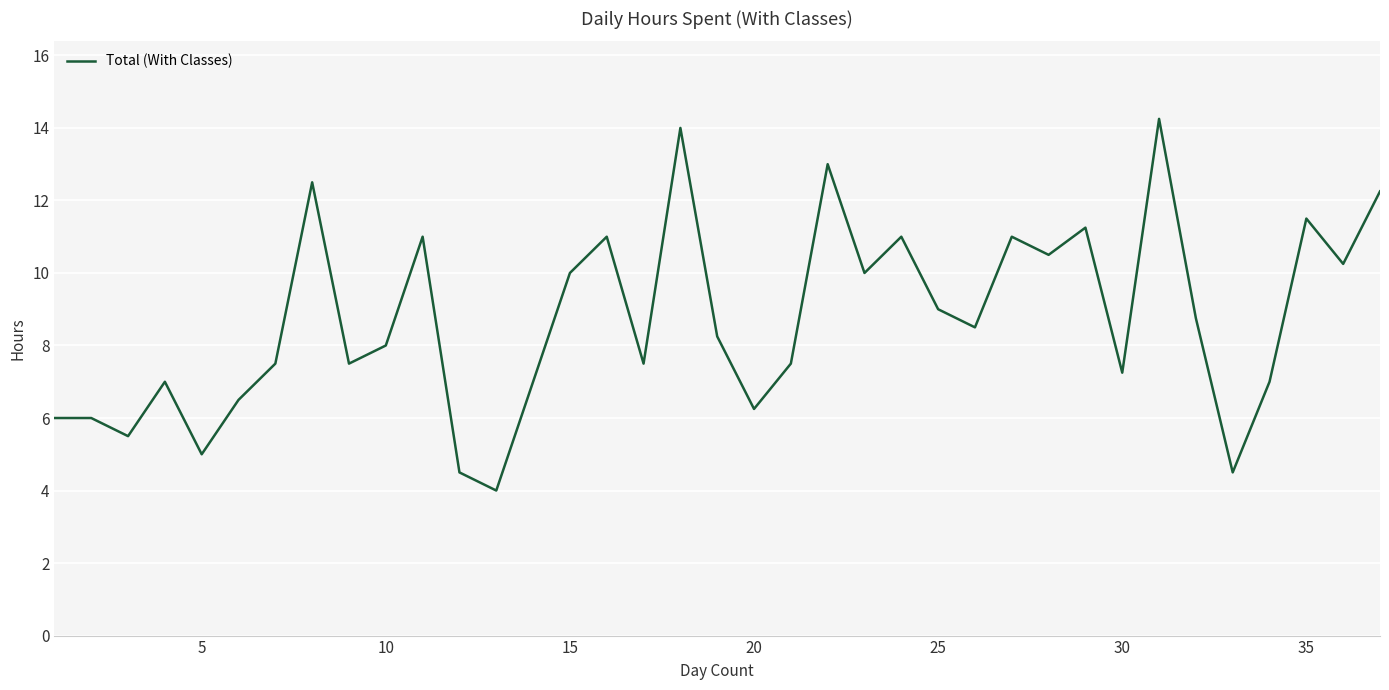

What is the minimum value shown in the chart?

4.0